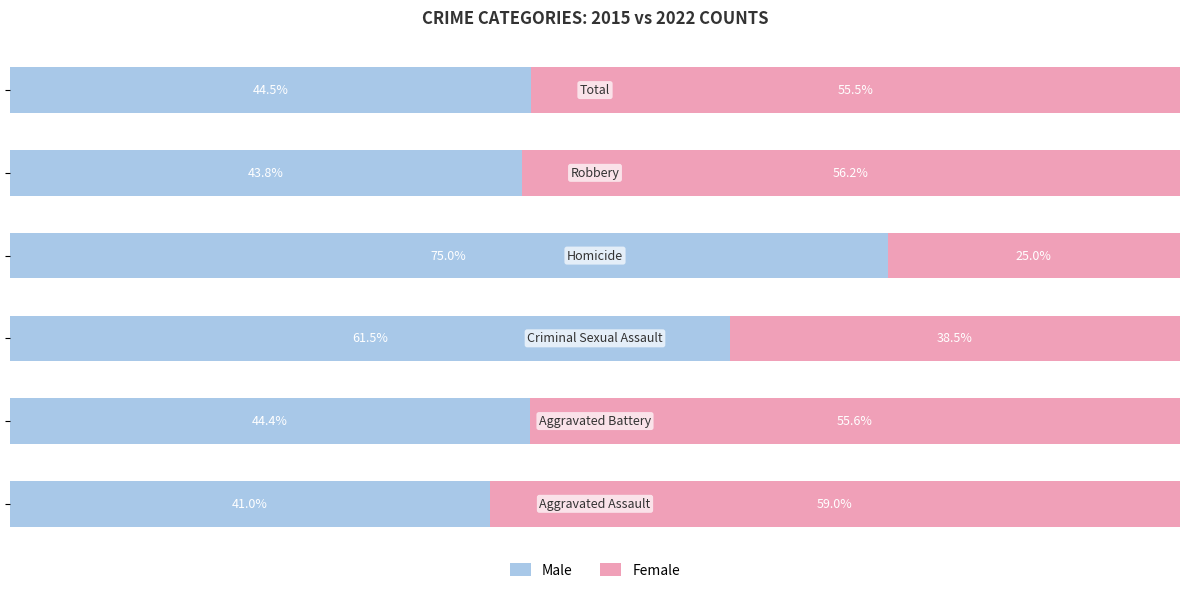

What are all the series names shown in the legend?

Male, Female